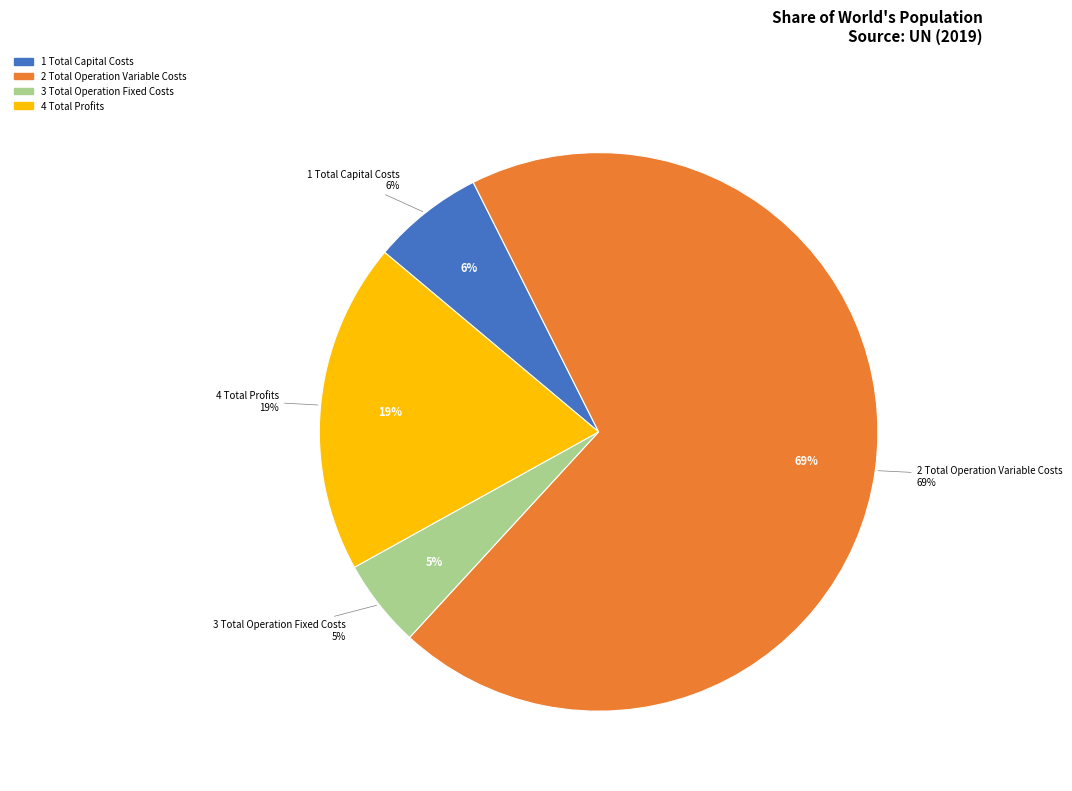

Does any single category account for the majority?

Yes